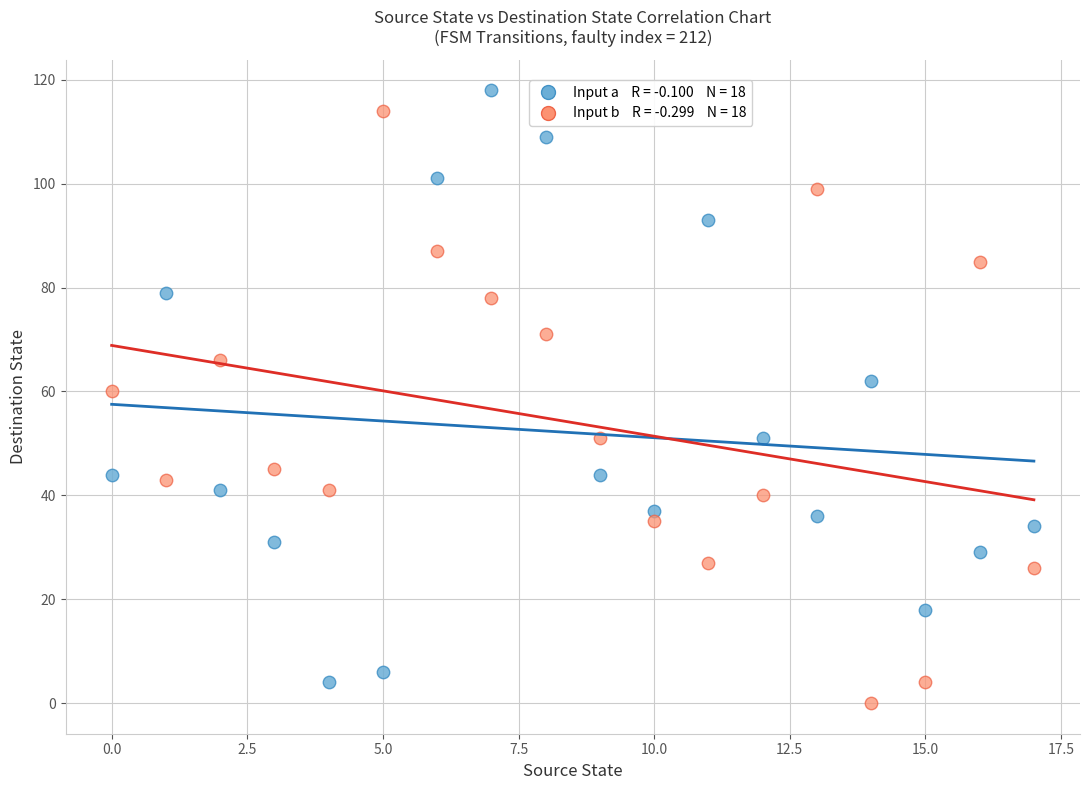

Across all data points, what is the range of Y values (max minus min)?

118